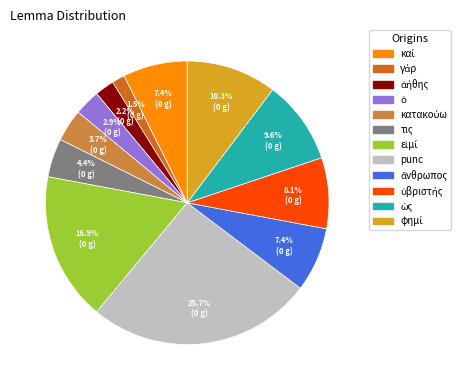

Is there a majority slice in this chart?

No